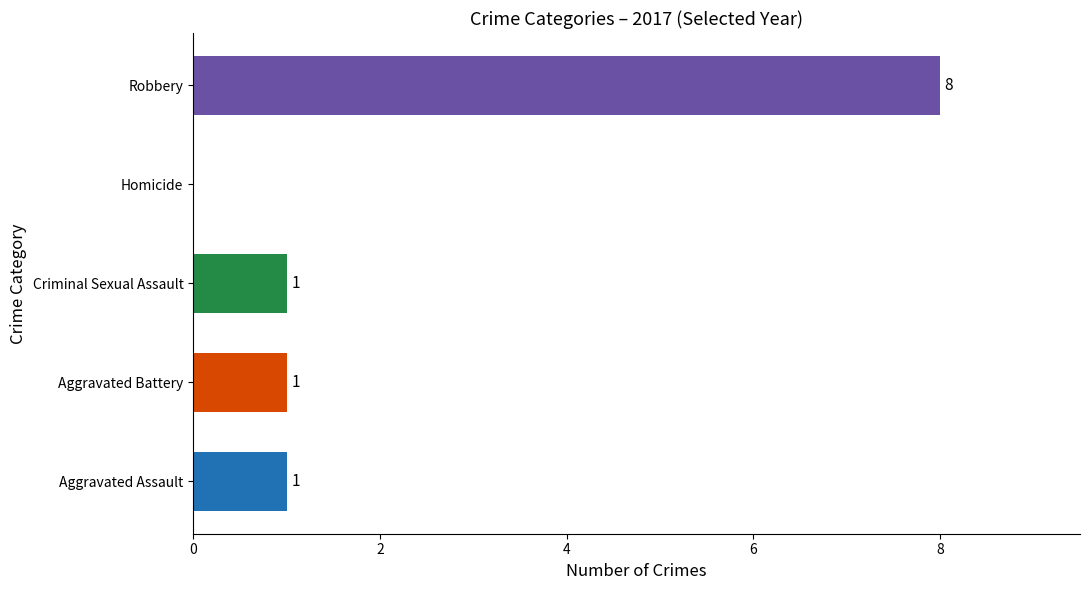

How many distinct data groups are displayed?

1